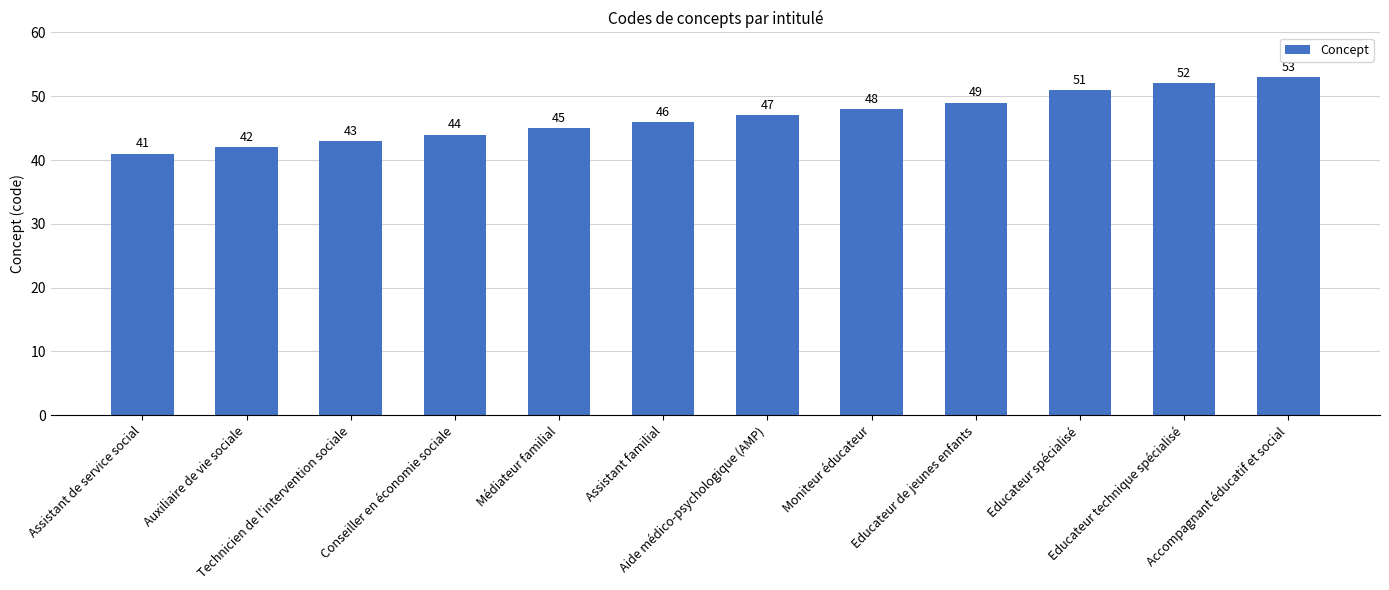

What is the label of the 12th bar from the left?

Accompagnant éducatif et social